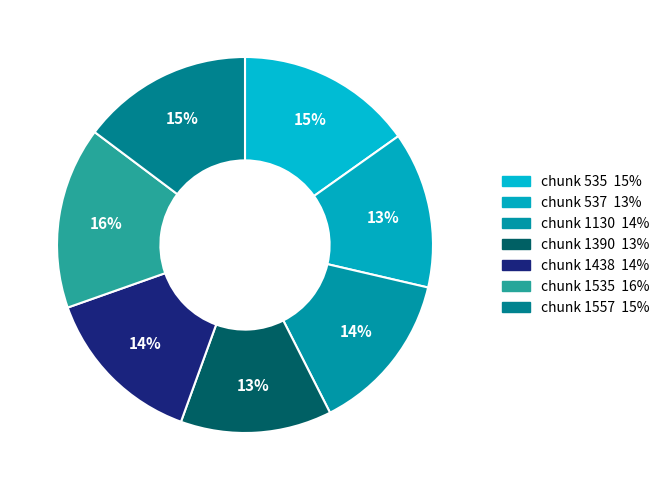

Count the number of slices in the pie.

7